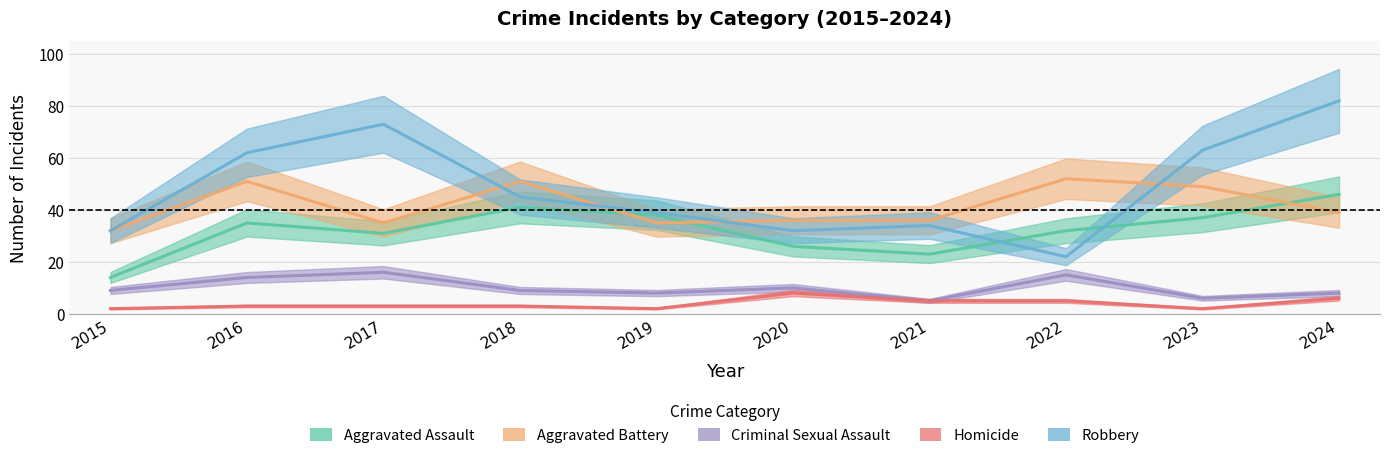

Is the value of Criminal Sexual Assault at 2018 greater than the value of Robbery at 2024?

No